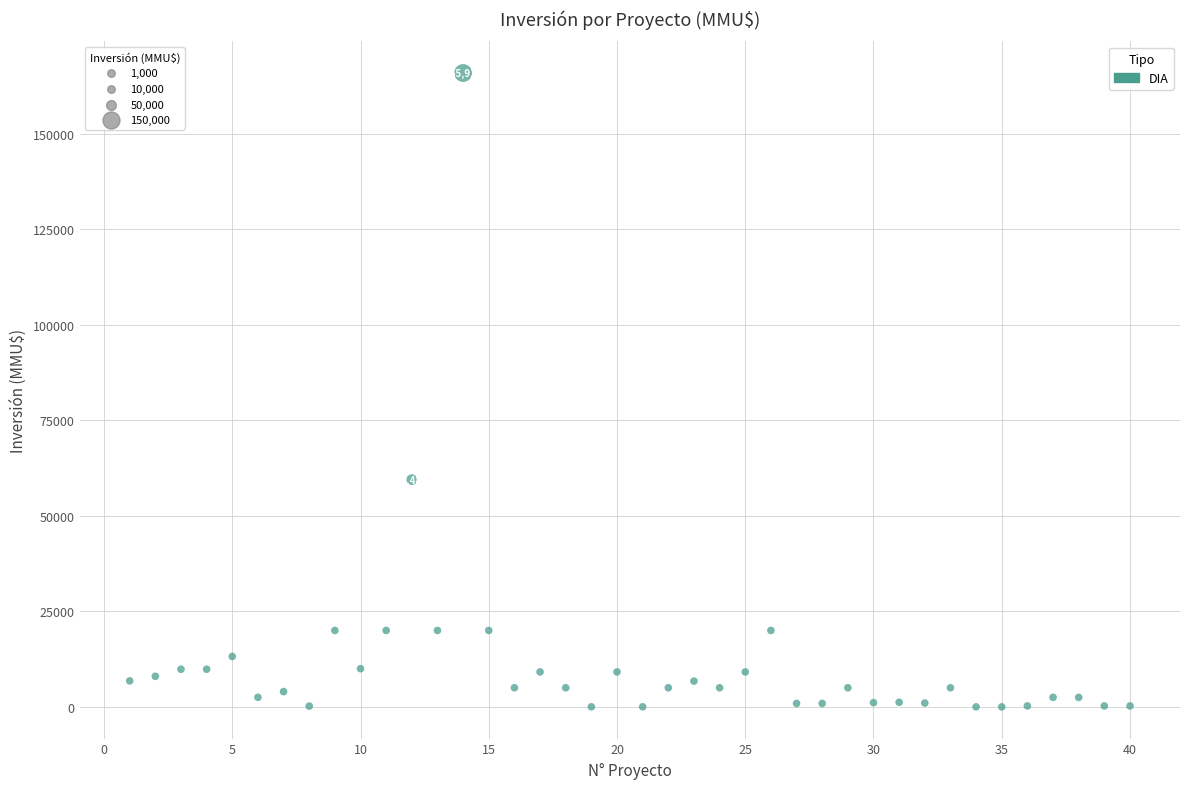

What Y value in the scatter plot is closest to 82955?

59482